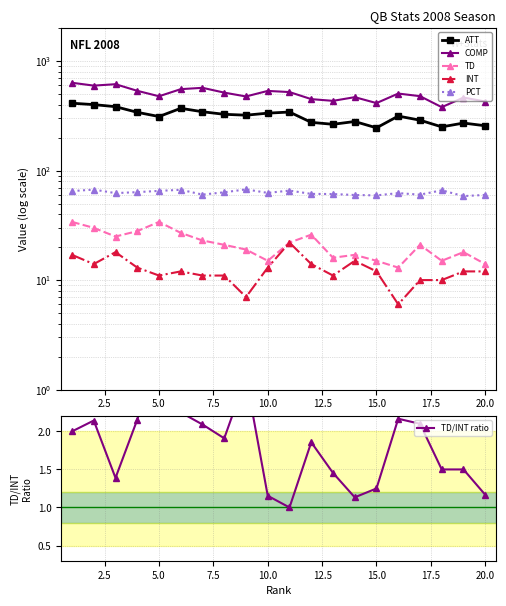

True or false: TD has more than 0 interior local peaks.

True